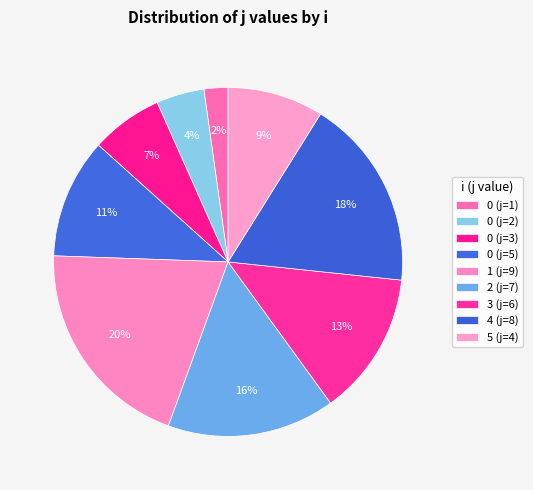

How many slices are in this pie chart?

9